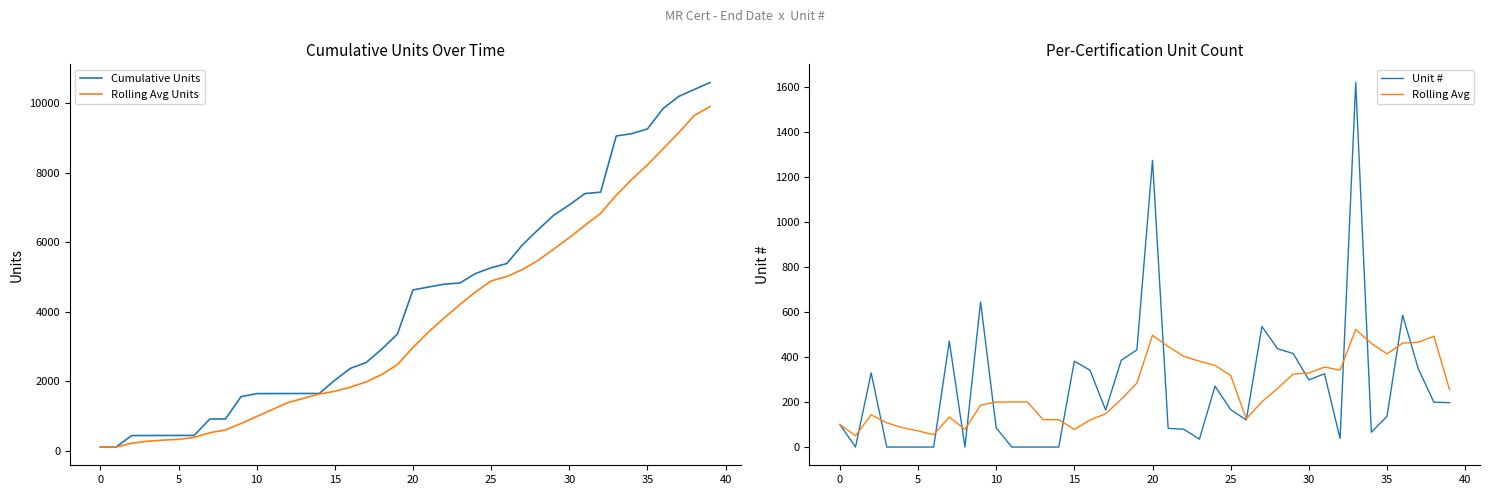

What is the lowest value of the Rolling Avg series?

51.0